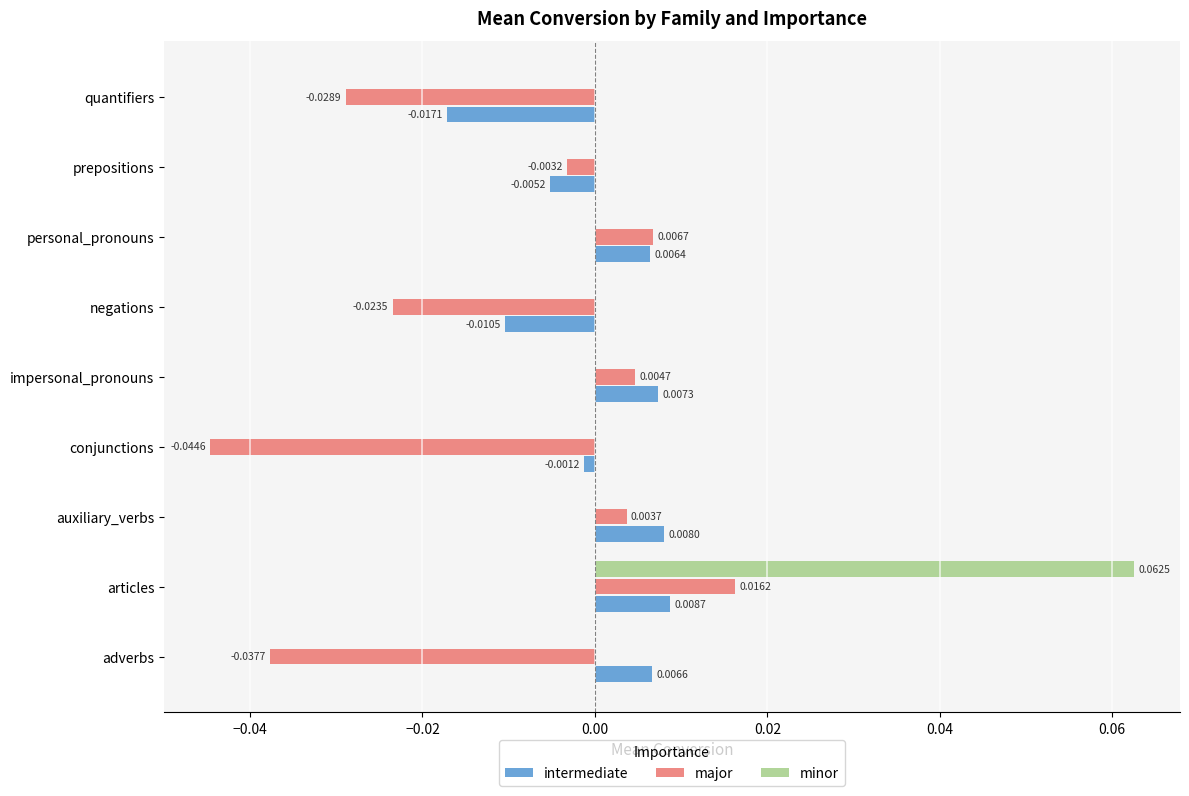

How many series are shown in this chart?

3